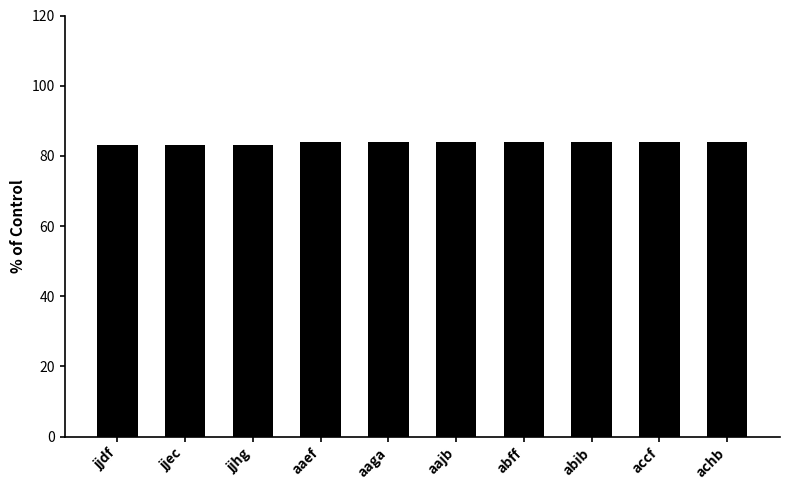

What is the sum of all values?

837